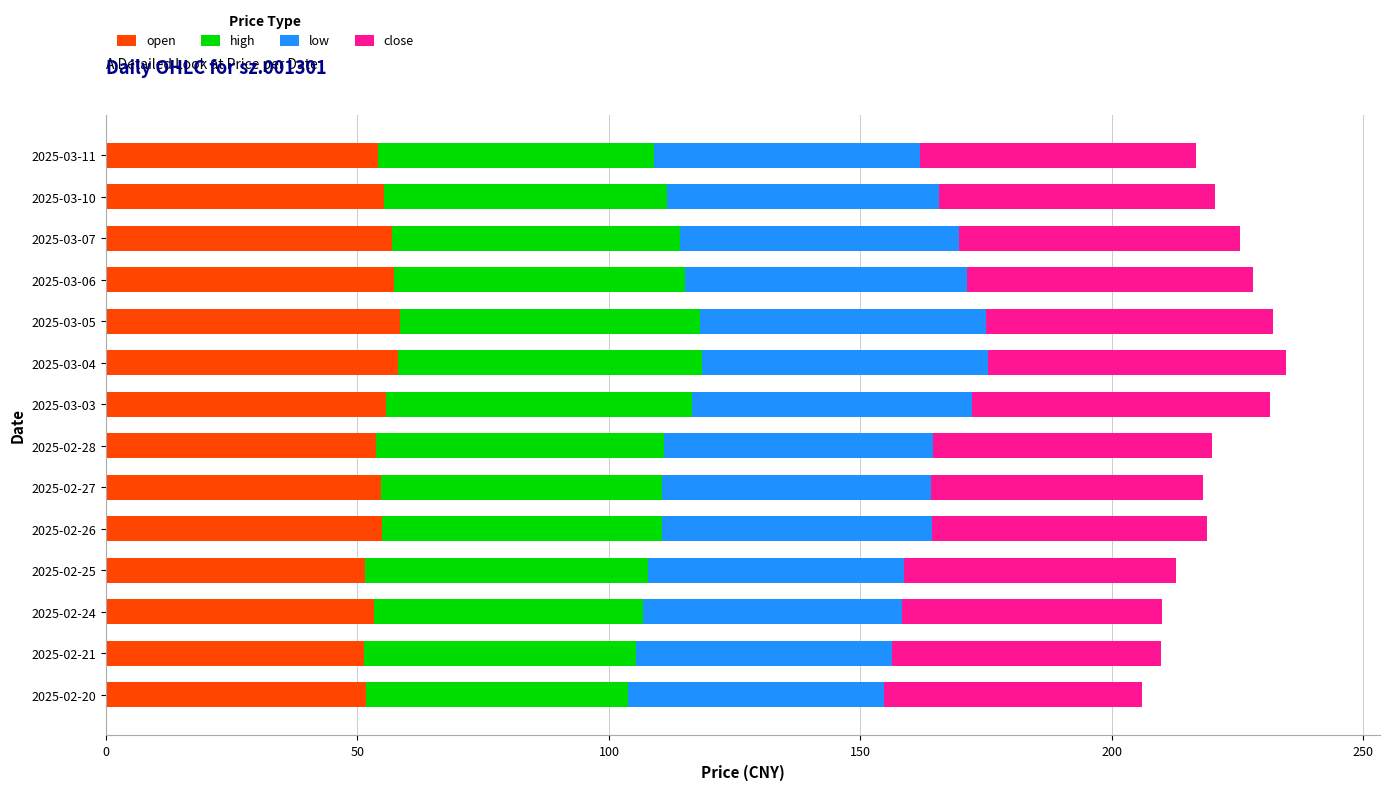

True or false: open has a value of 54.1 at 2025-03-11.

True